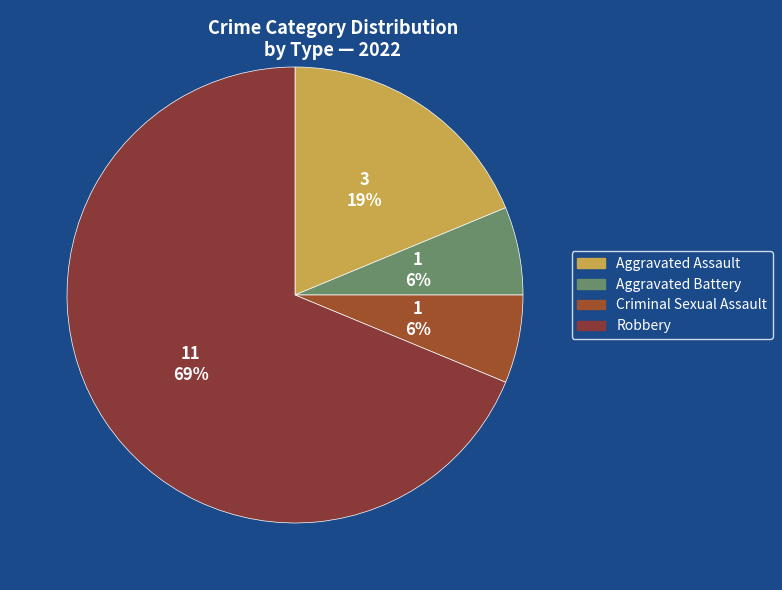

How many slices are in this pie chart?

4